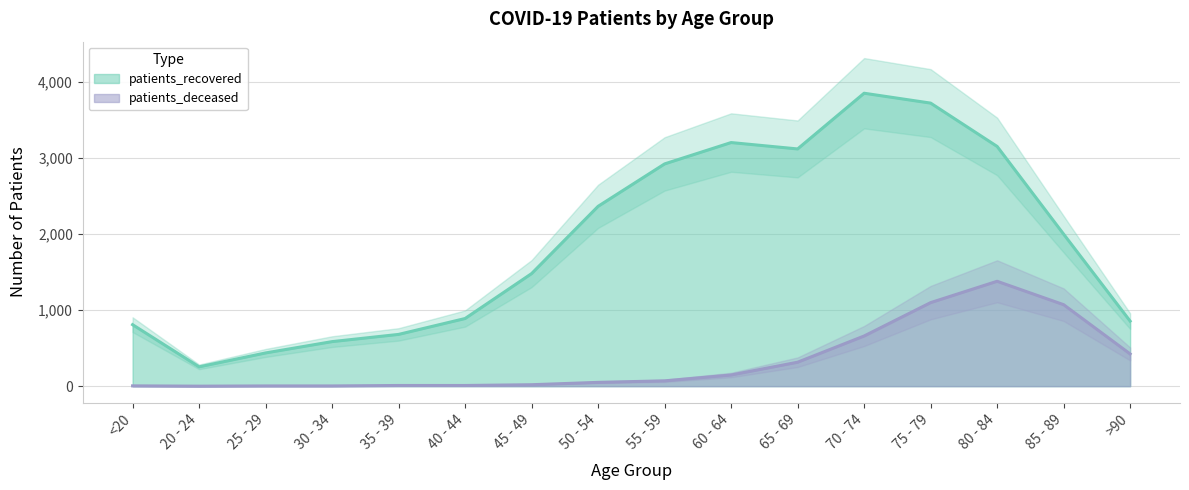

Which series has the widest spread of values?

patients_recovered